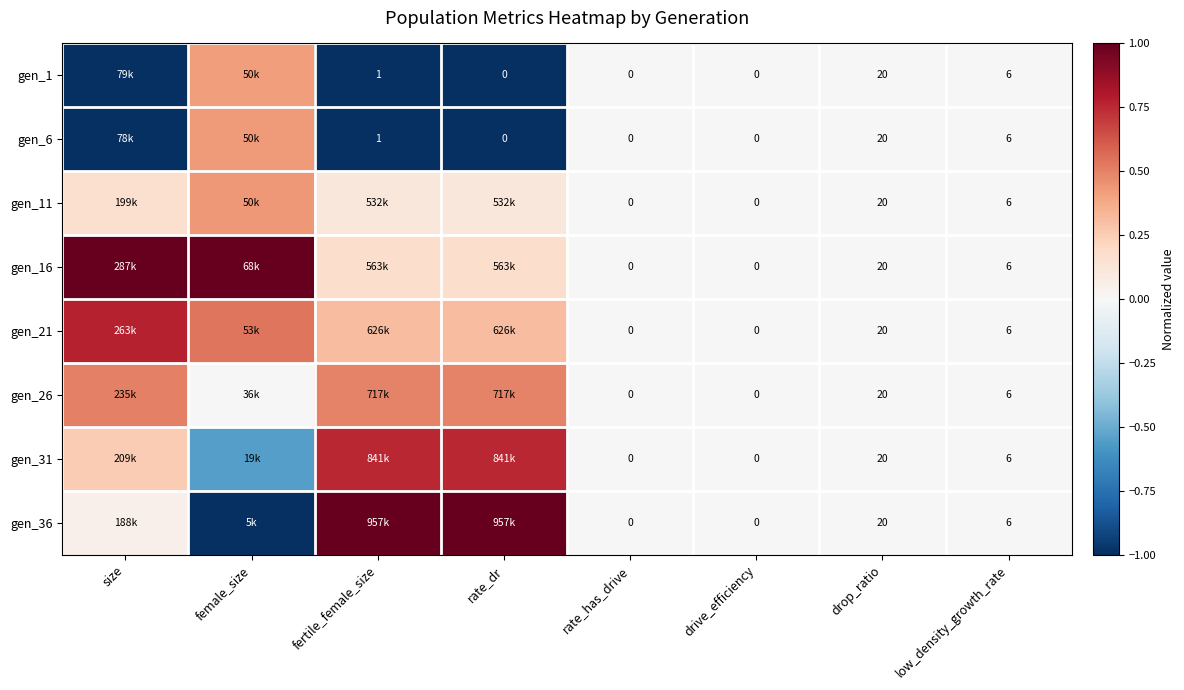

Where is gen_1 nearest to the value 0?

rate_has_drive